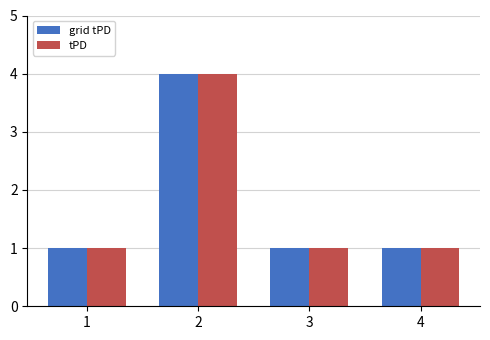

How many bars are there in total?

8